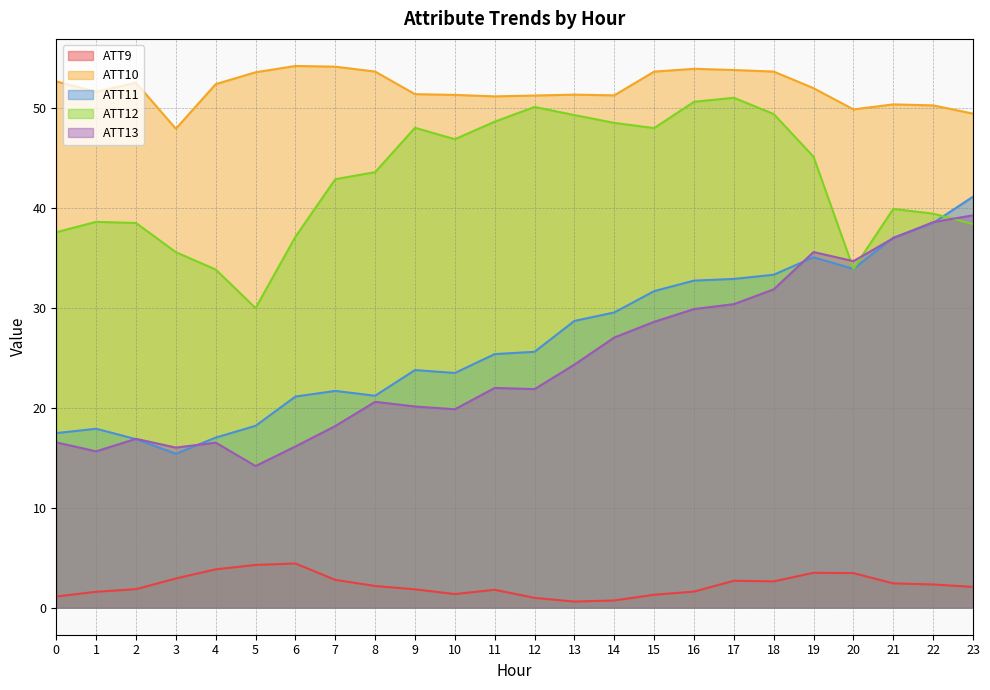

Read the ATT12 value at 4.

33.8